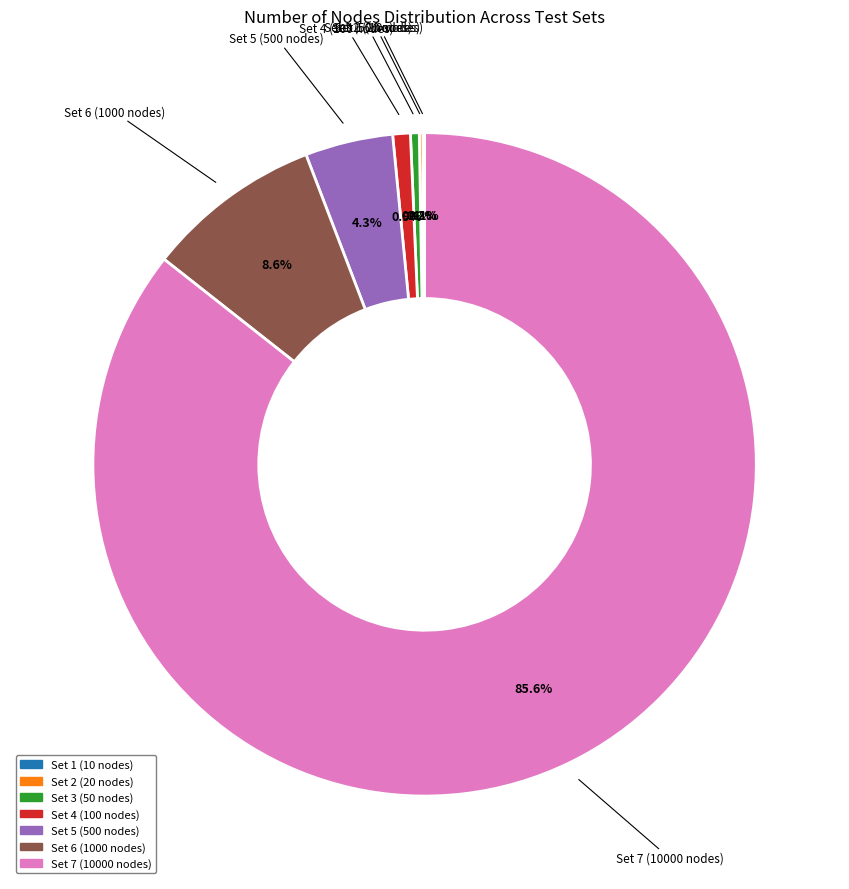

To the nearest percent, what percentage of the pie is Set 6 (1000 nodes)?

9%